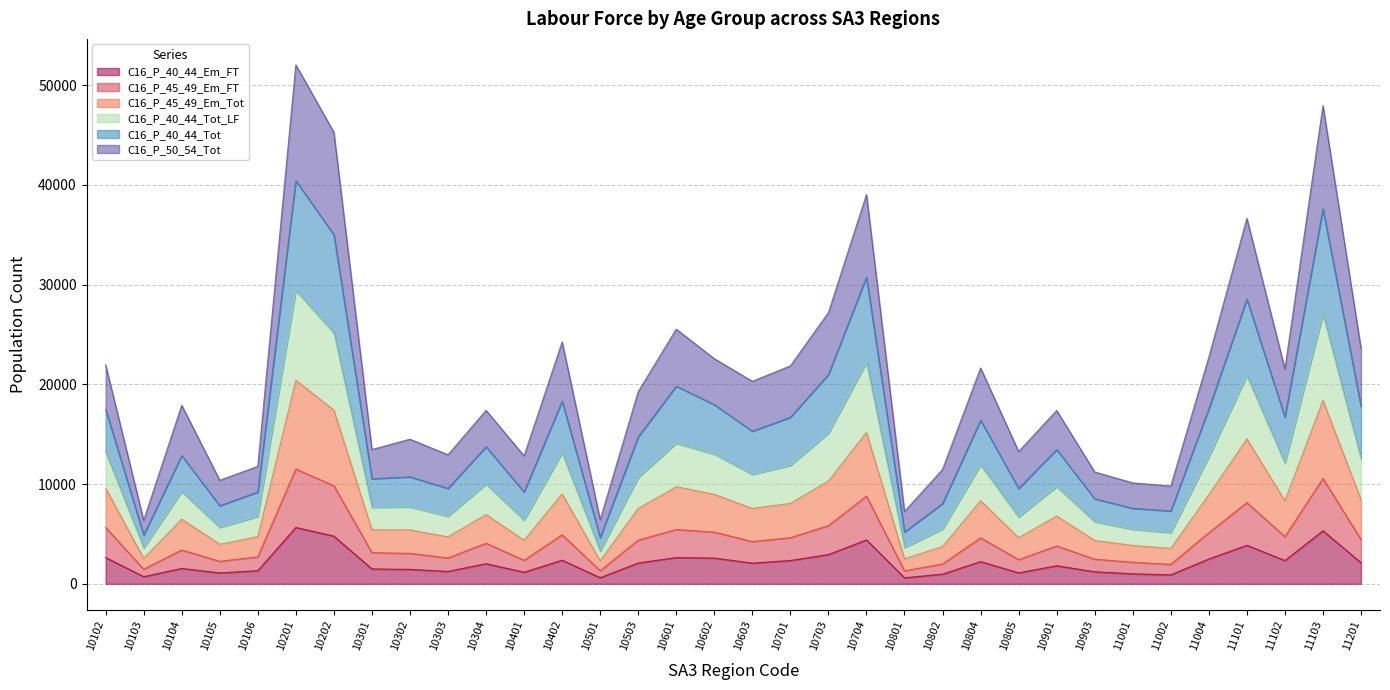

What is the total value across all series at 11101?

112523